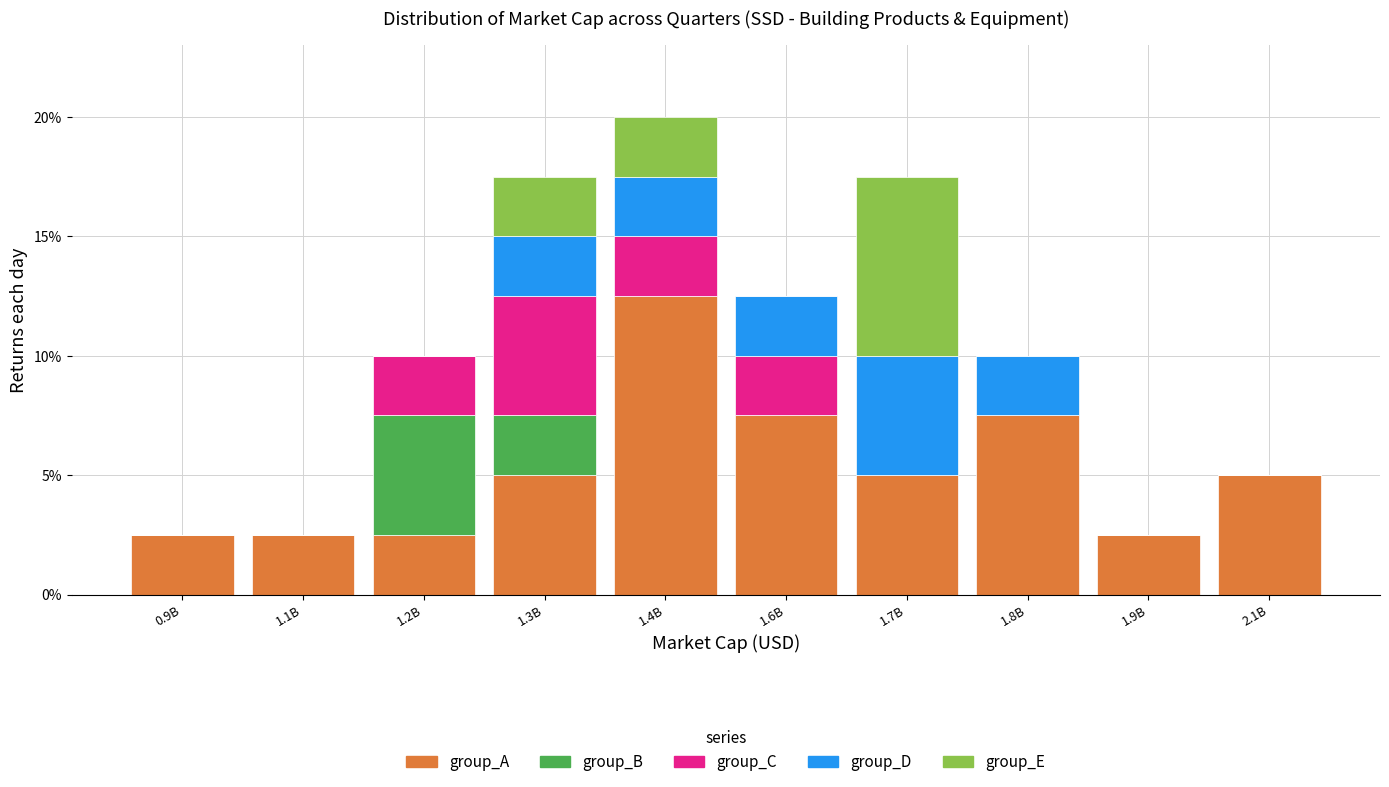

What is the sum of all group_A values?

52.5